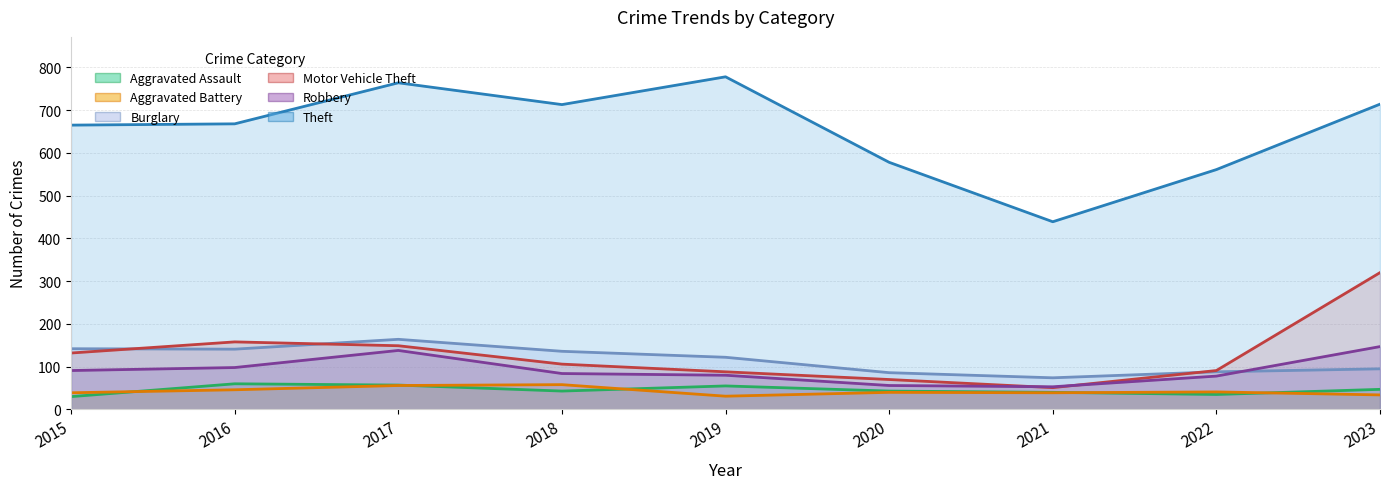

Which label corresponds to the smallest value in the chart?

2015